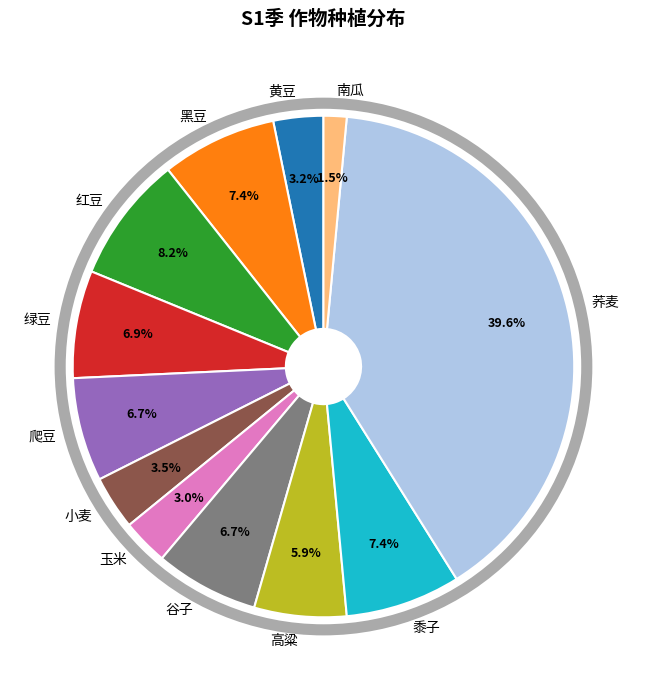

Which category has the smallest portion of the pie?

南瓜